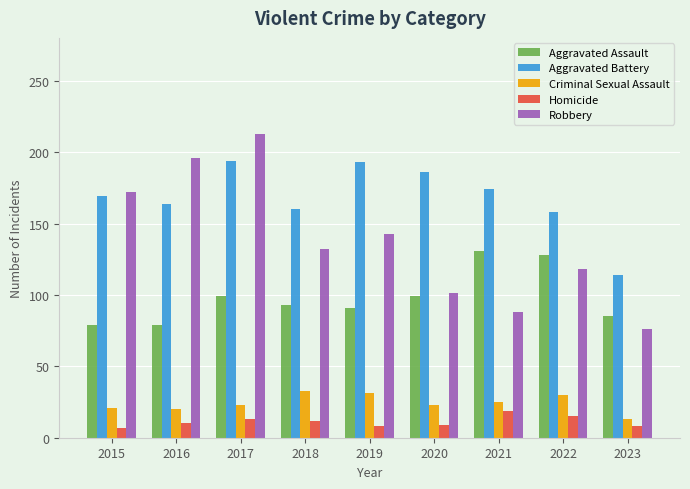

How many bars are there in each group?

5